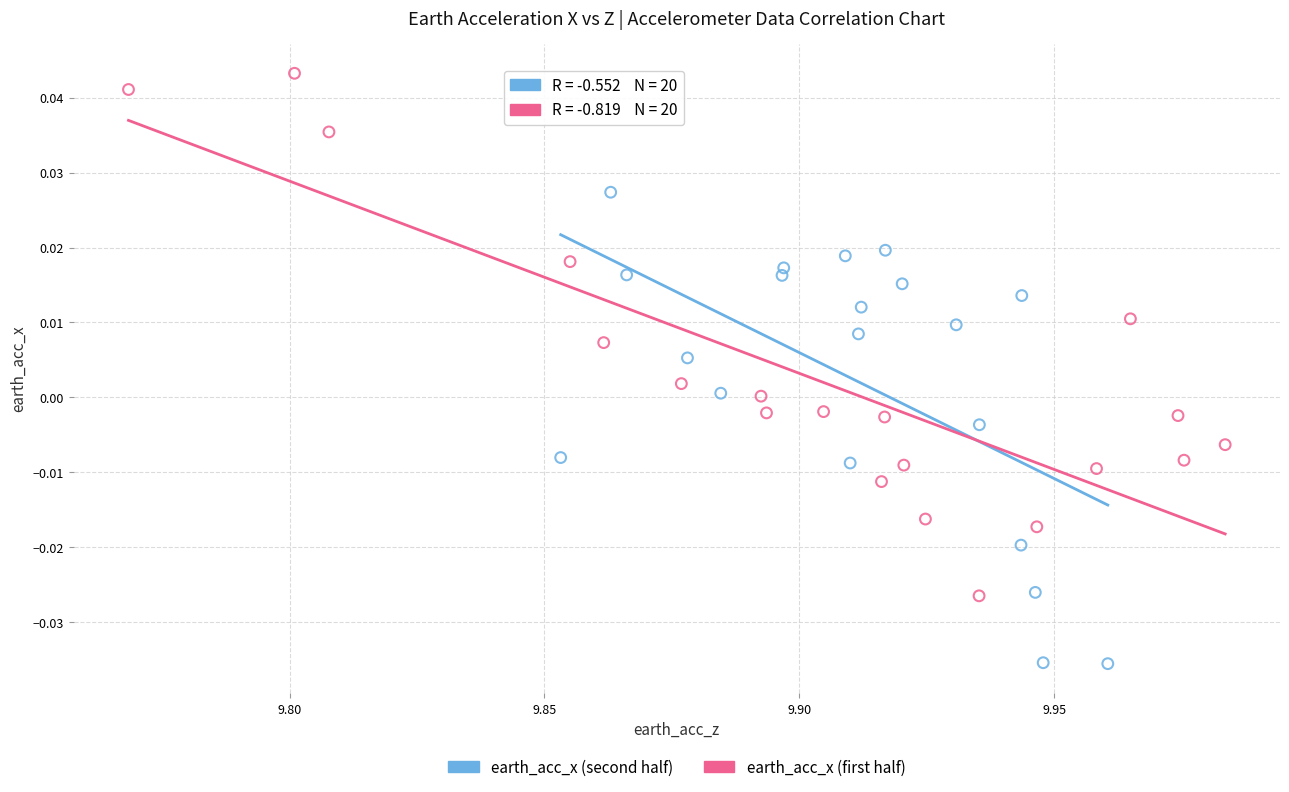

Which series reaches the minimum Y coordinate?

earth_acc_x (second half)